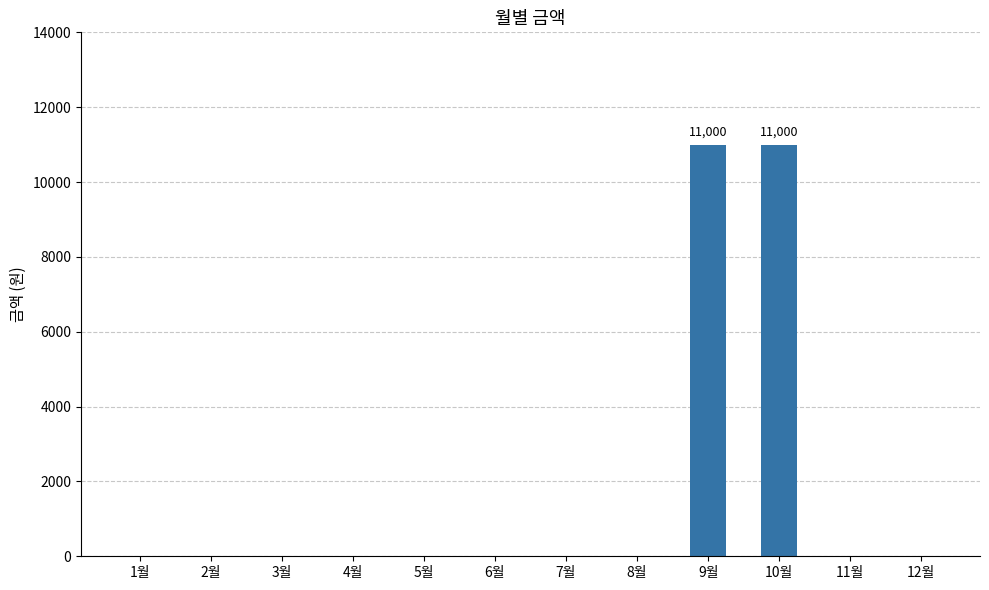

What is the greatest value displayed?

11000